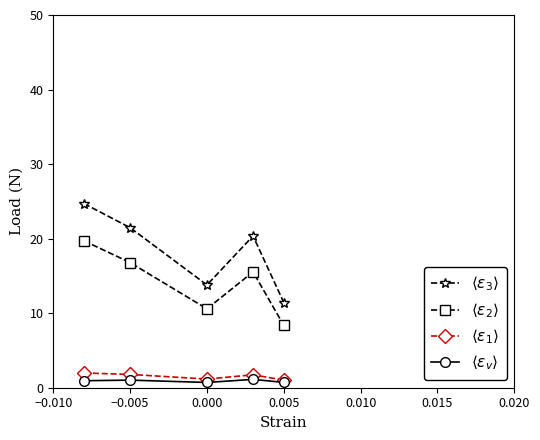

True or false: $\langle \varepsilon_3 \rangle$ and $\langle \varepsilon_1 \rangle$ intersect in this chart.

False